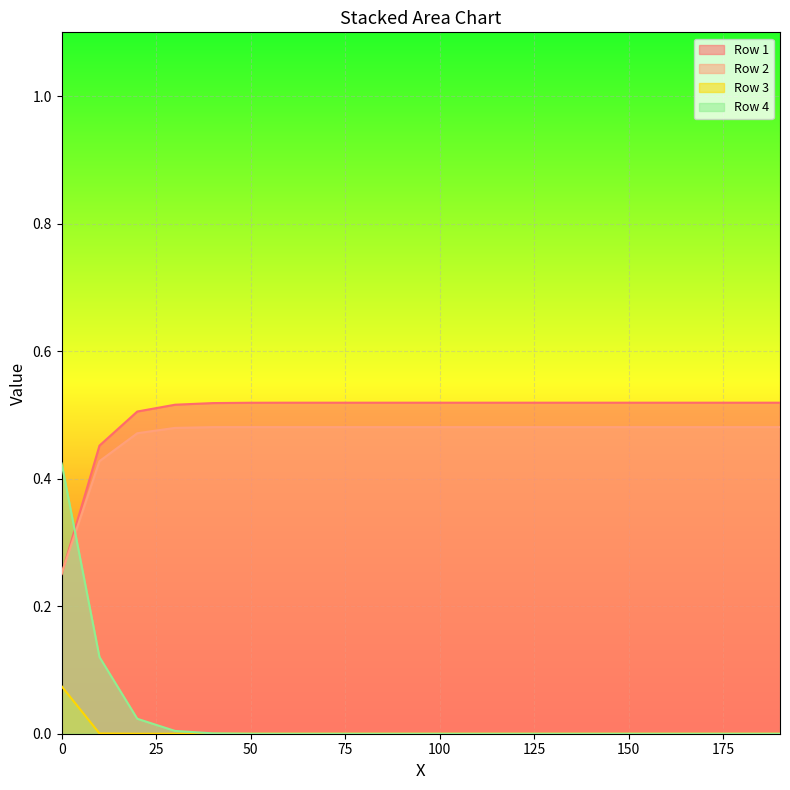

How many times do Row 1 and Row 4 cross each other?

1